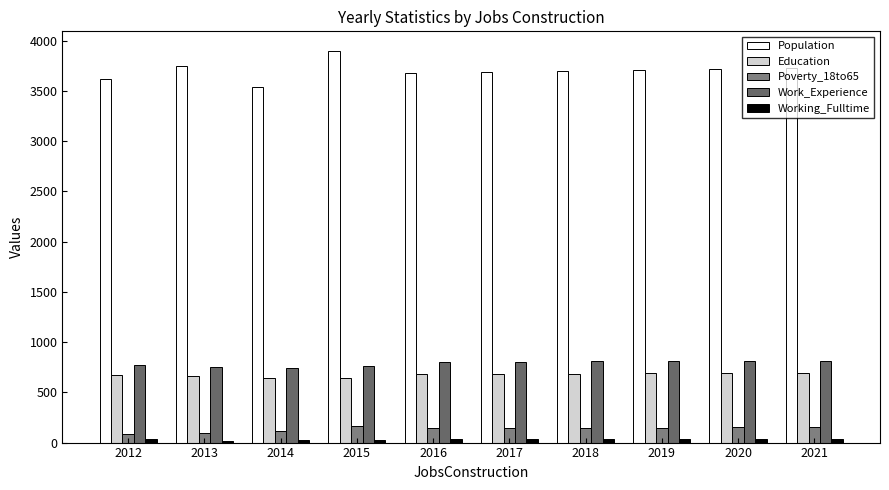

What is the greatest value displayed?

3898